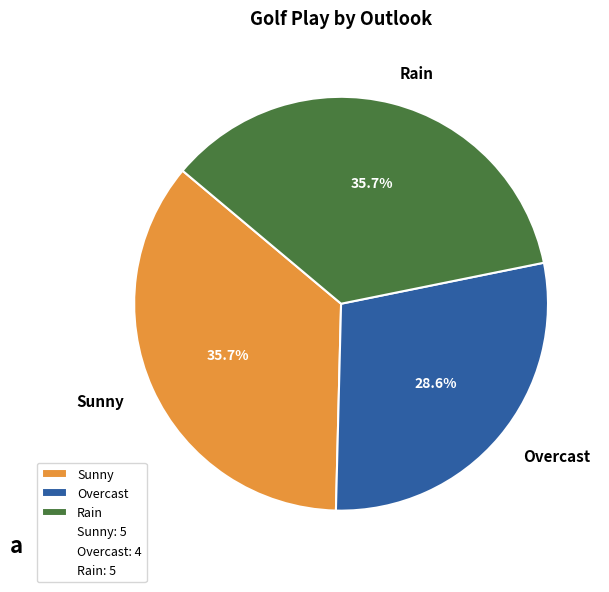

Count the number of slices in the pie.

3